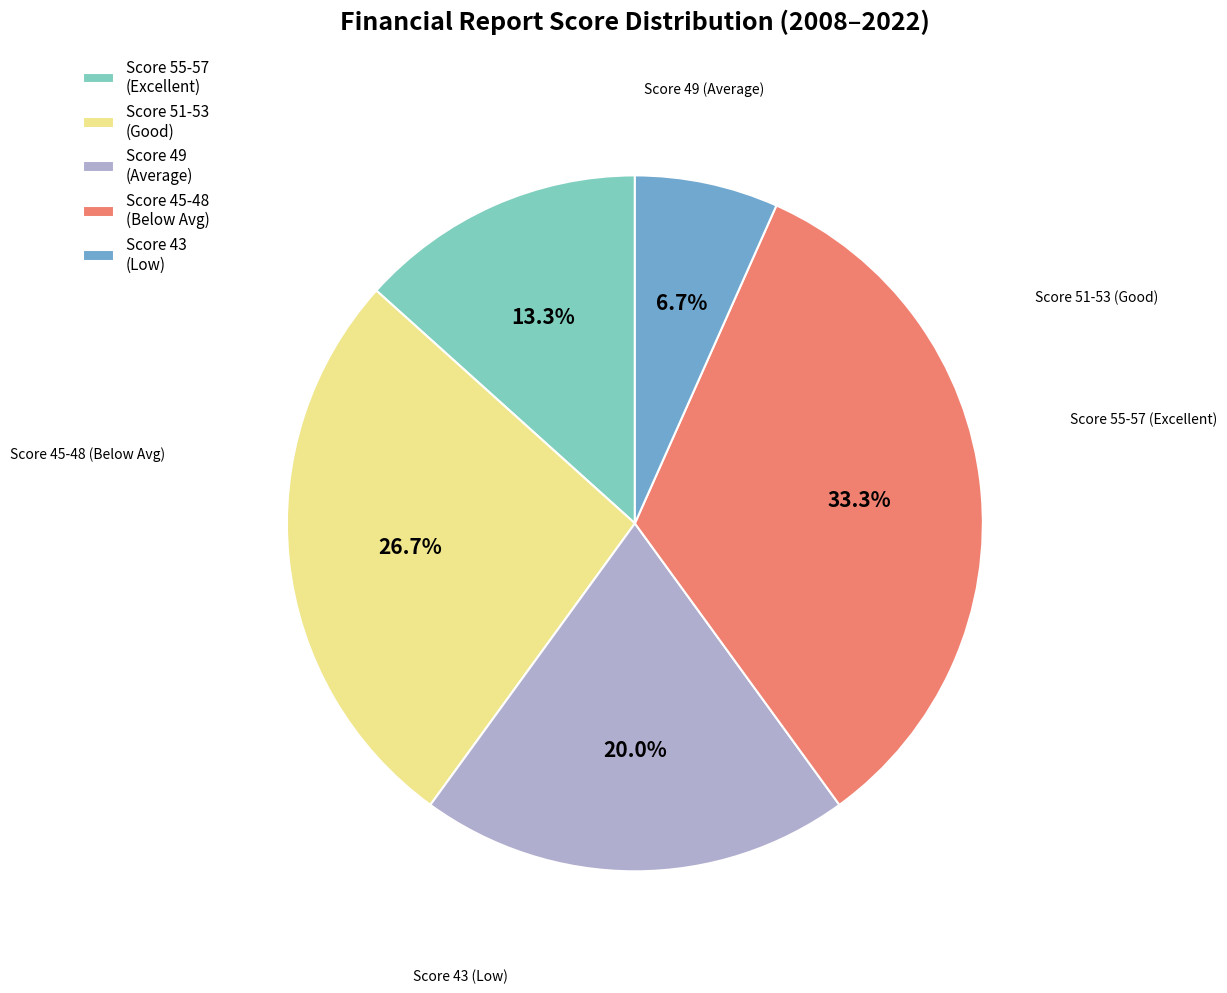

What is the ratio of the value at Score 51-53 (Good) to the value at Score 43 (Low)?

4.0